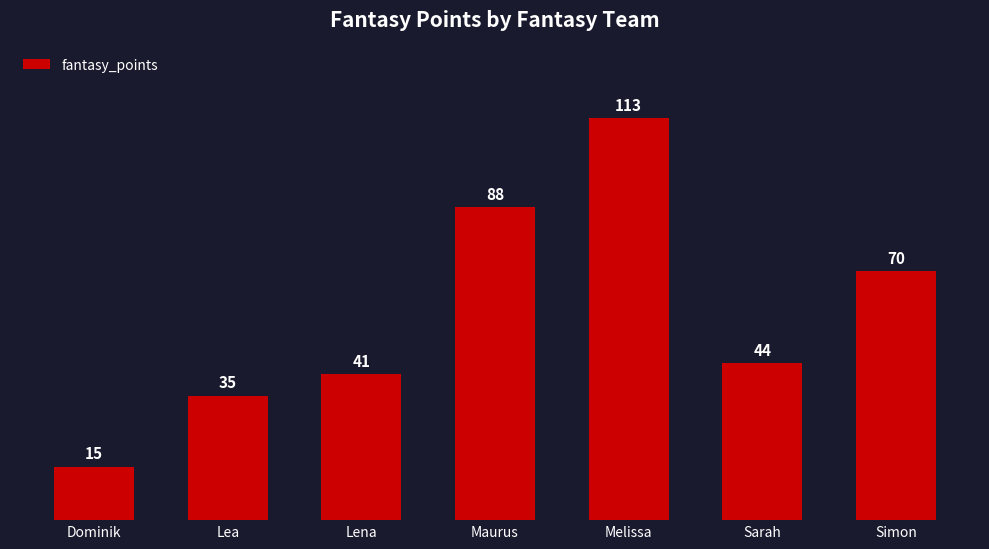

At which category does the chart reach its minimum across all series?

Dominik